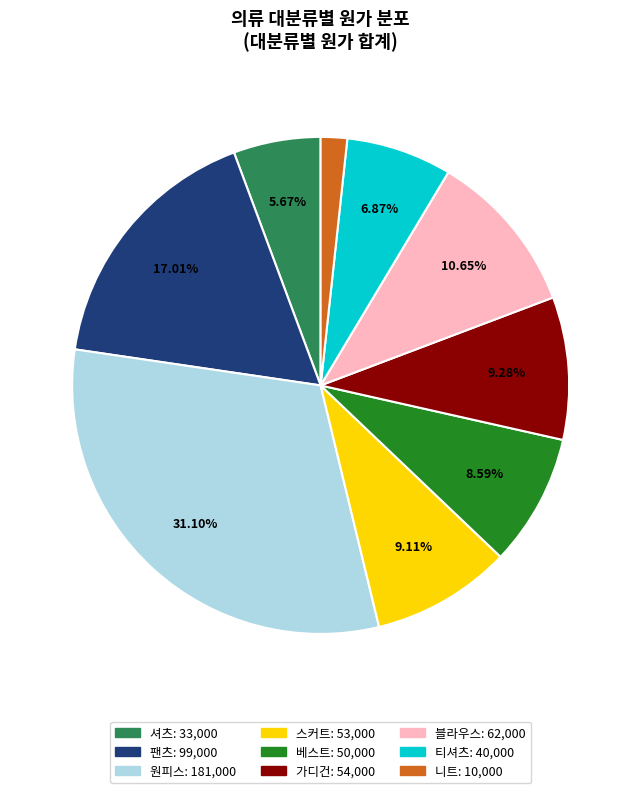

Count the number of slices in the pie.

9